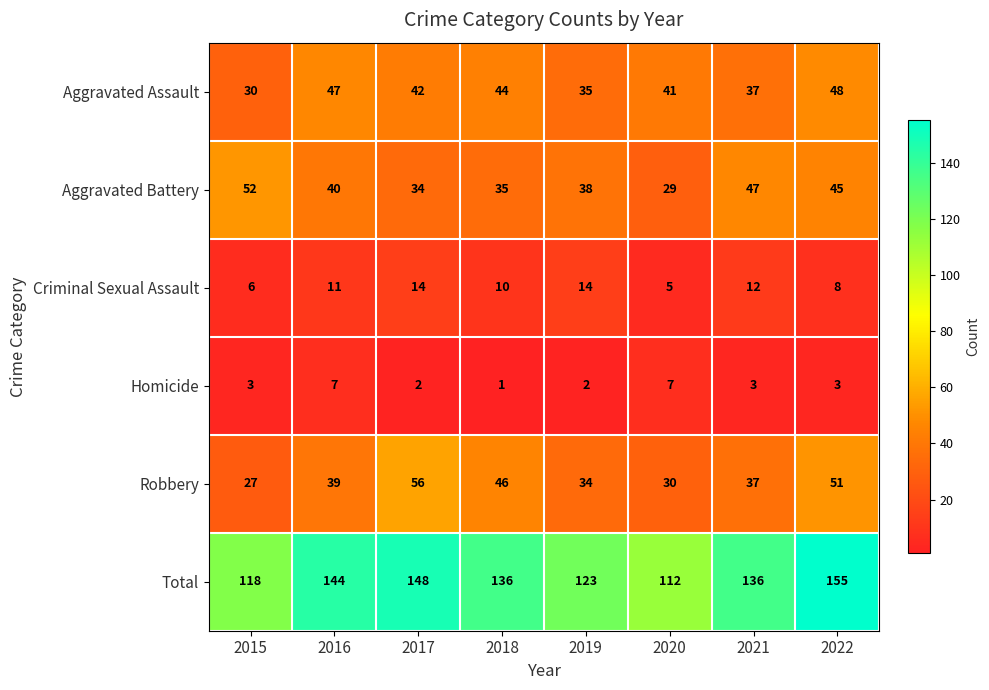

At which category is the sum across all series the highest?

2022